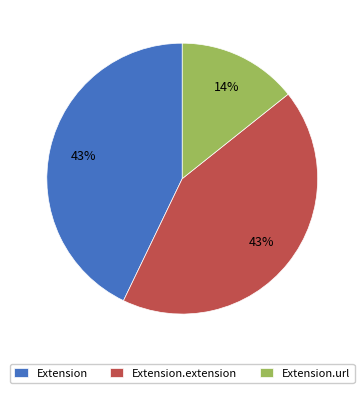

How many slices are in this pie chart?

3